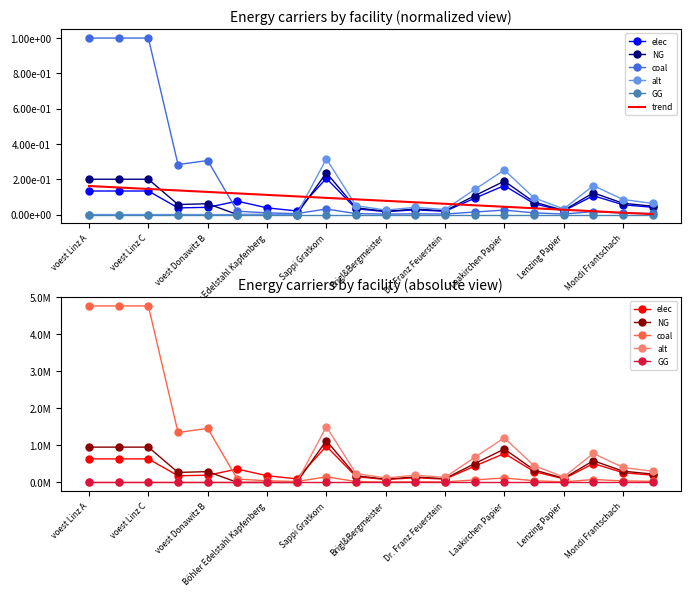

What is the sum of the elec values at 17 and 16?

605843.3